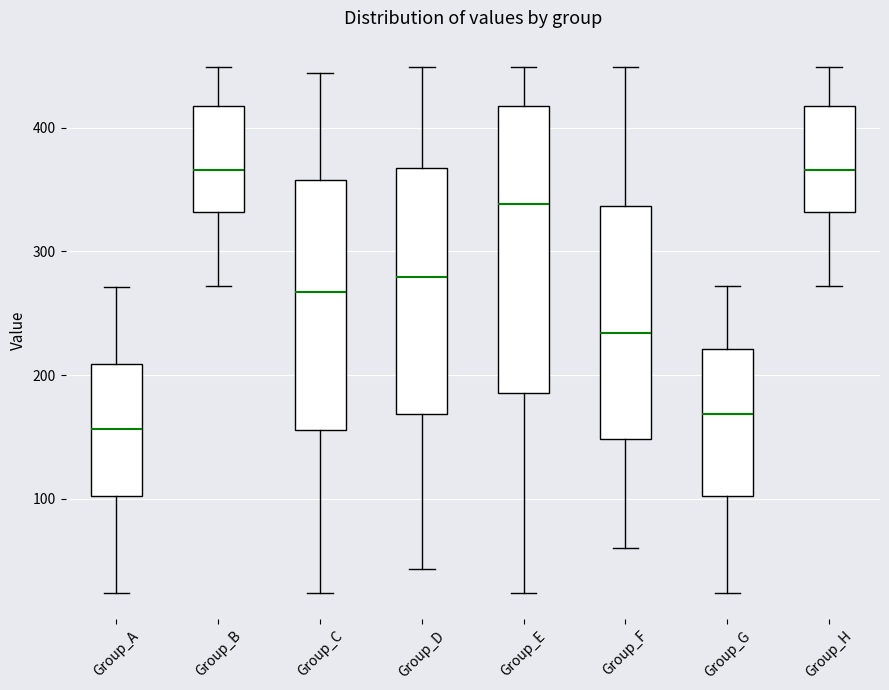

Reading left to right, read every box against the y-axis: the position of its median line, the range the box covers, and the ends of its whiskers. The values are not printed on the chart, so give them approximately, as read against the axis.

Group_A: median 160, box 100 to 210, whiskers 20 to 270
Group_B: median 370, box 330 to 420, whiskers 270 to 450
Group_C: median 270, box 160 to 360, whiskers 20 to 440
Group_D: median 280, box 170 to 370, whiskers 40 to 450
Group_E: median 340, box 190 to 420, whiskers 20 to 450
Group_F: median 230, box 150 to 340, whiskers 60 to 450
Group_G: median 170, box 100 to 220, whiskers 20 to 270
Group_H: median 370, box 330 to 420, whiskers 270 to 450